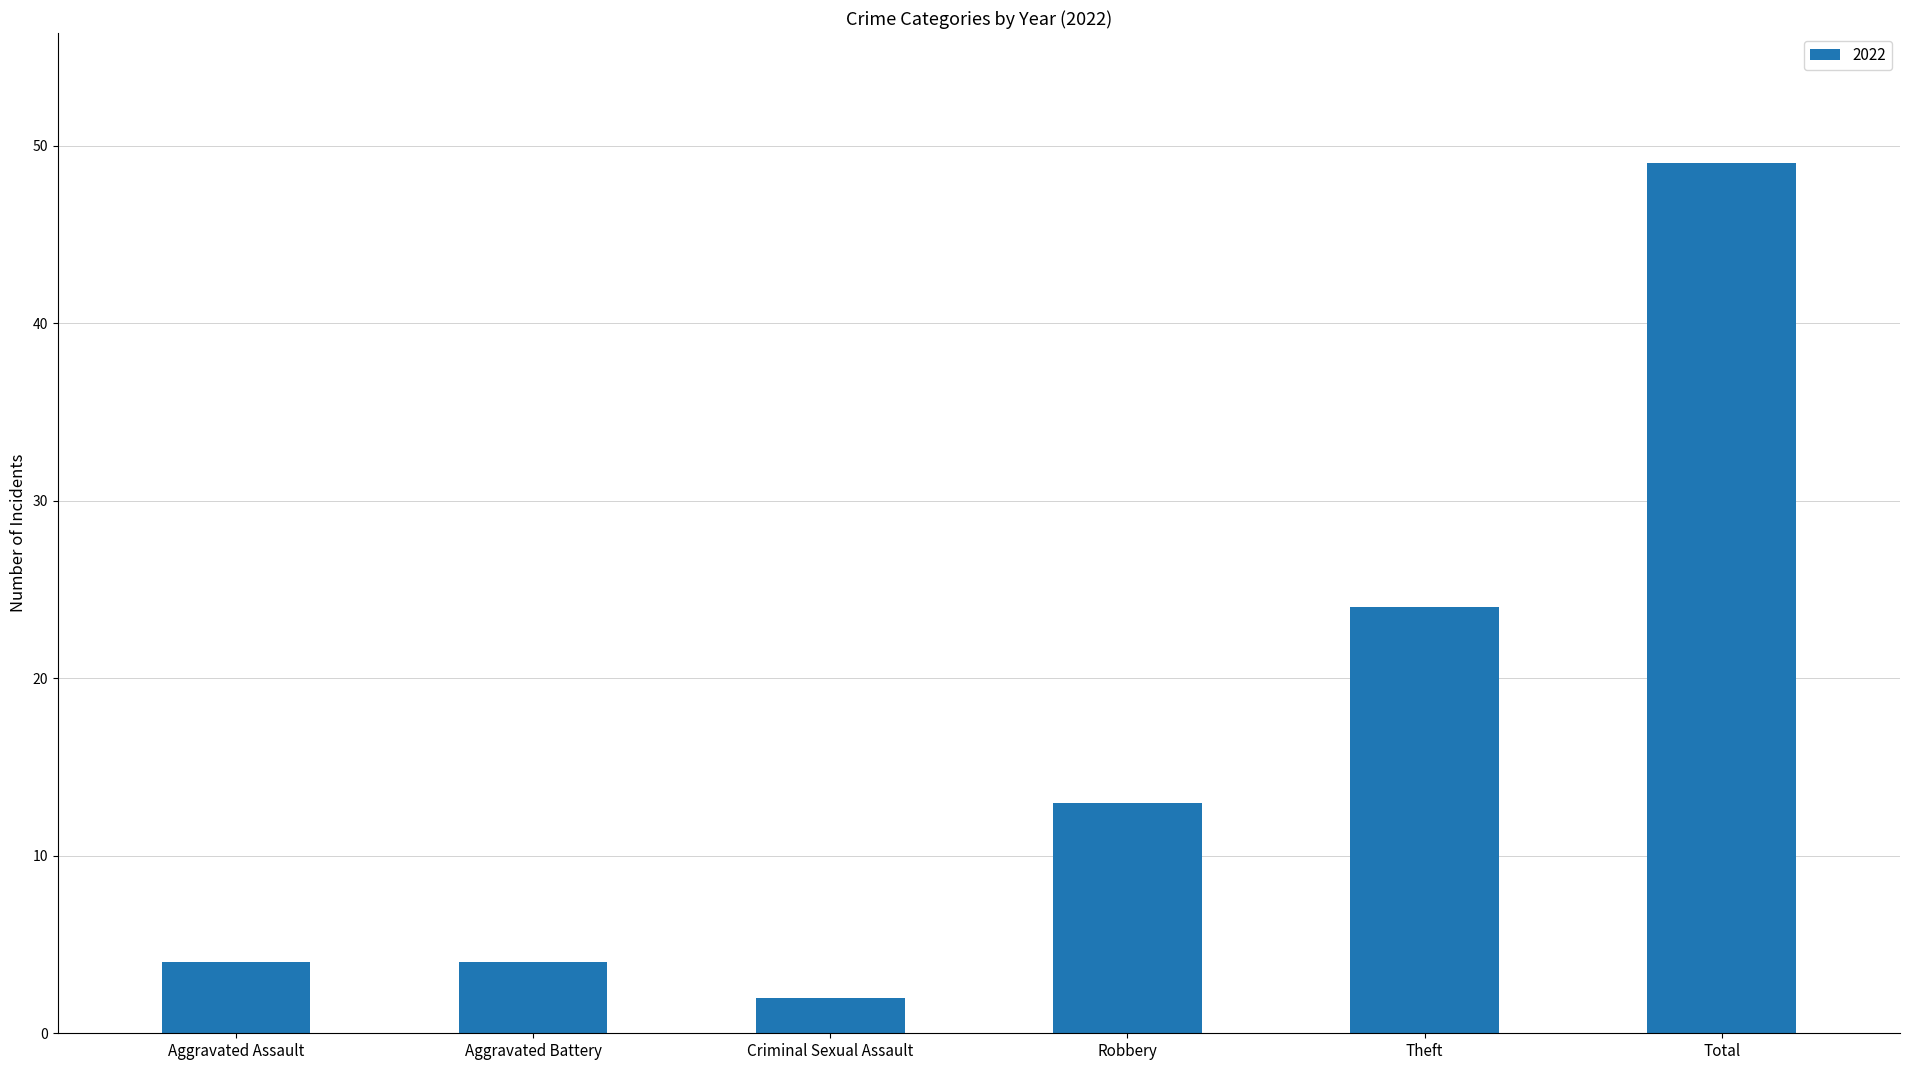

What is the change in value from Aggravated Assault to Robbery?

+9